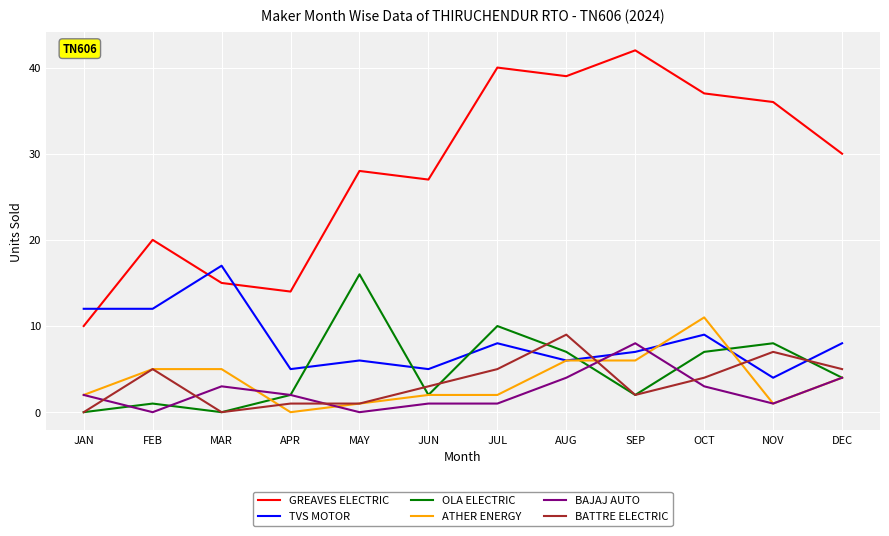

Is this an area chart (filled region under the line)?

No